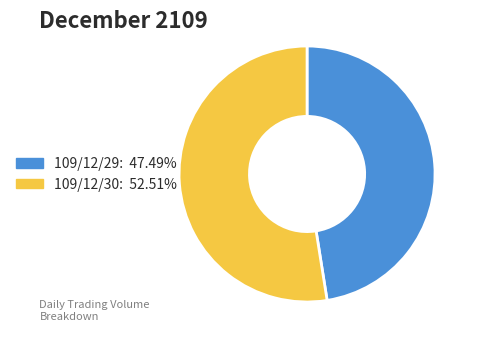

Rank the categories by value from lowest to highest.

109/12/29, 109/12/30